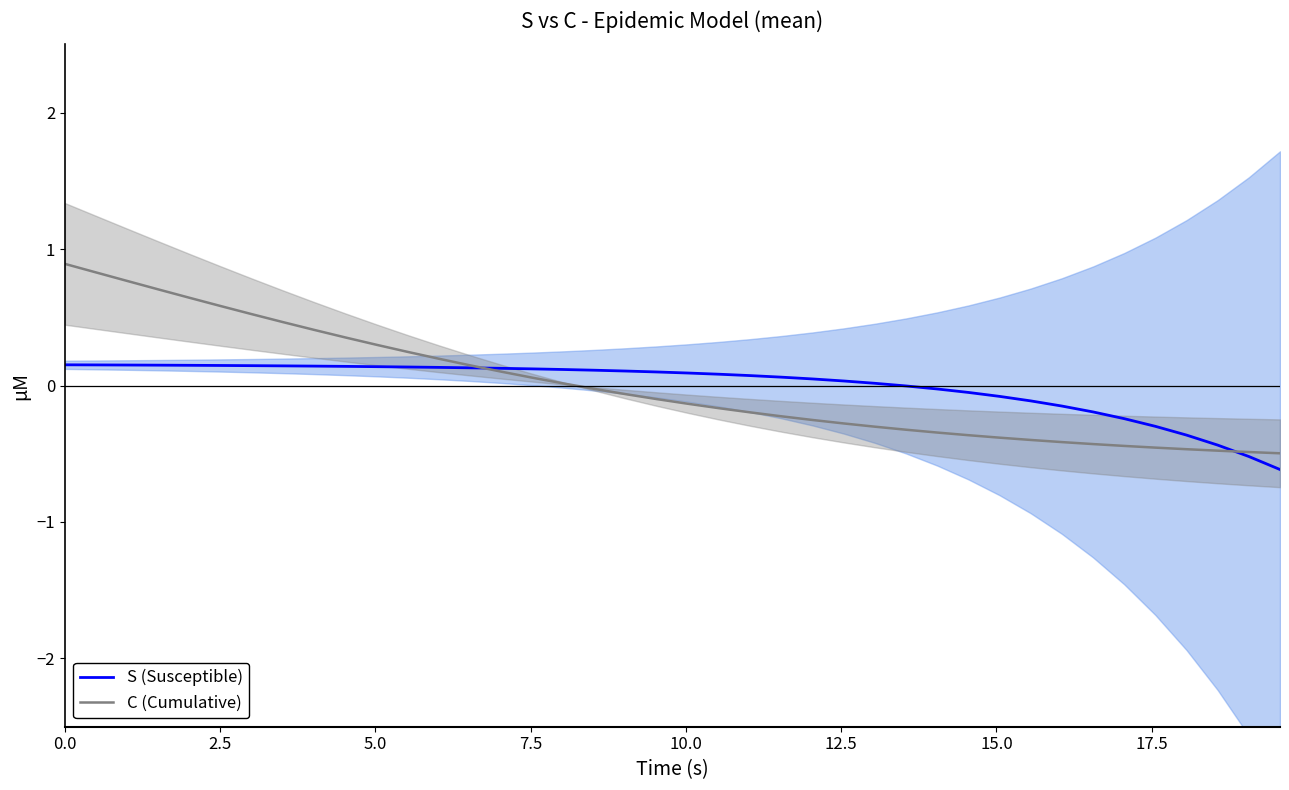

Does the chart display data point markers on the line(s)?

No